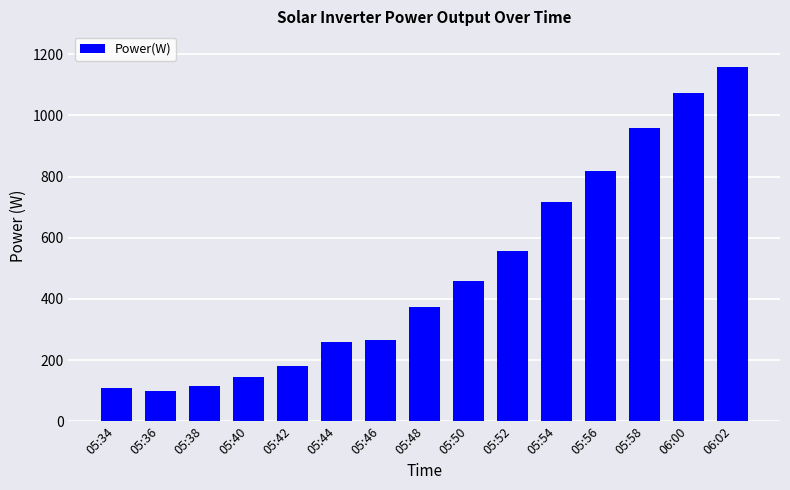

What is the difference between the values at 05:46 and 05:42?

86